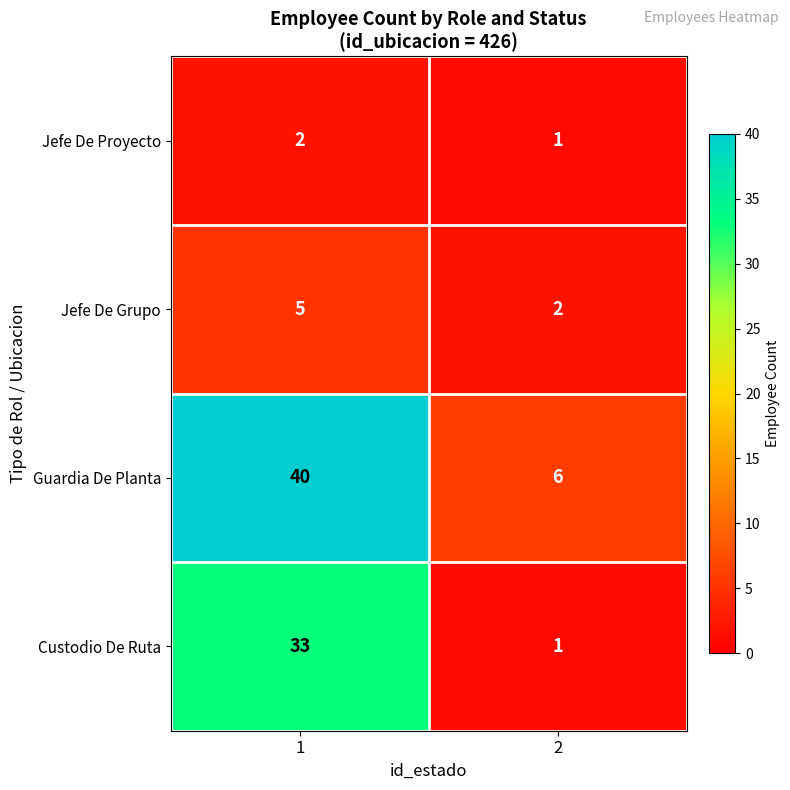

What is the spread (max minus min) of values at 1?

38